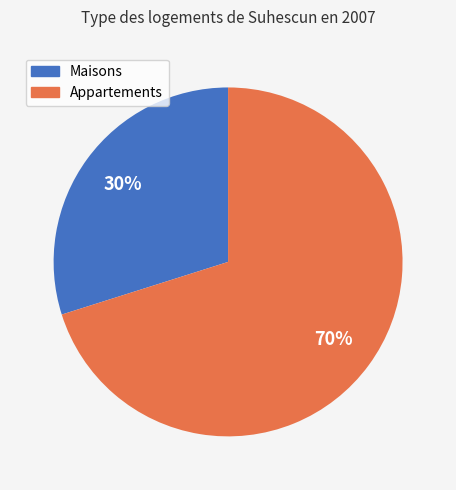

True or false: Appartements accounts for 61% of the total.

False